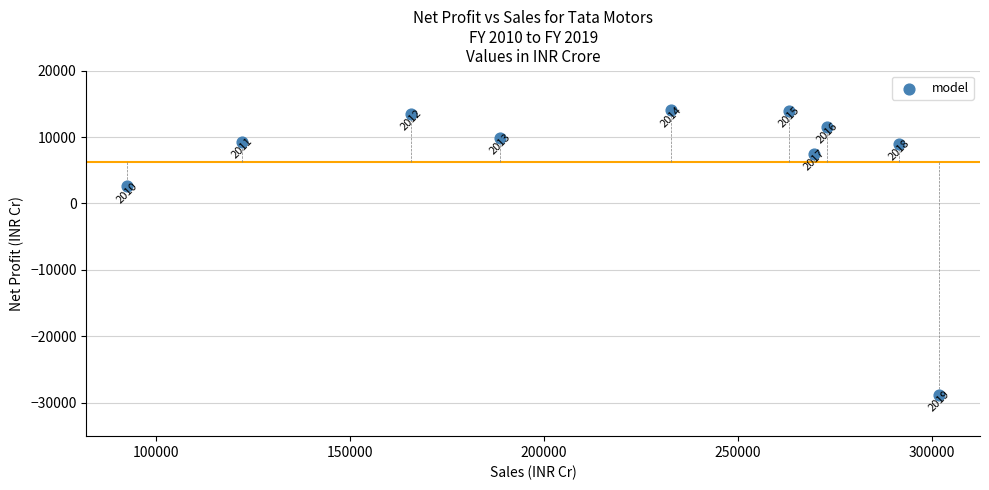

What Y value in the scatter plot is closest to -7417?

2571.1